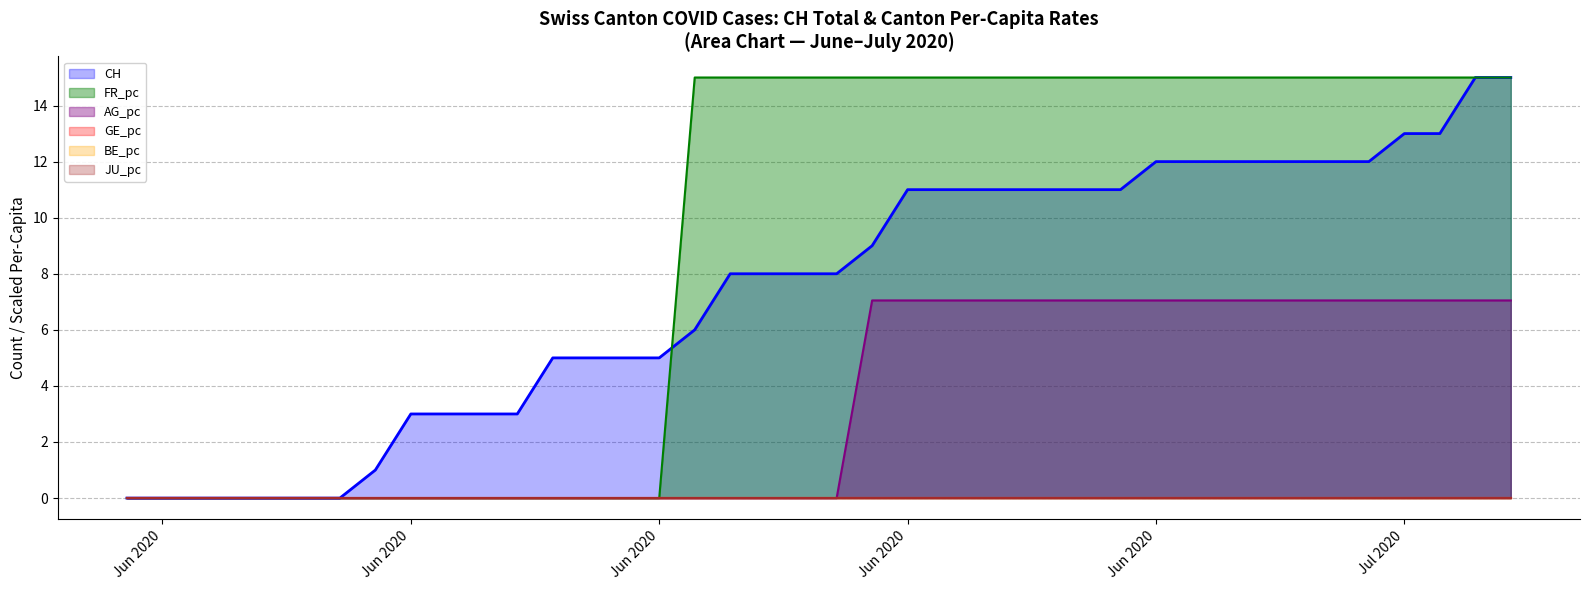

Does the chart display data point markers on the line(s)?

No